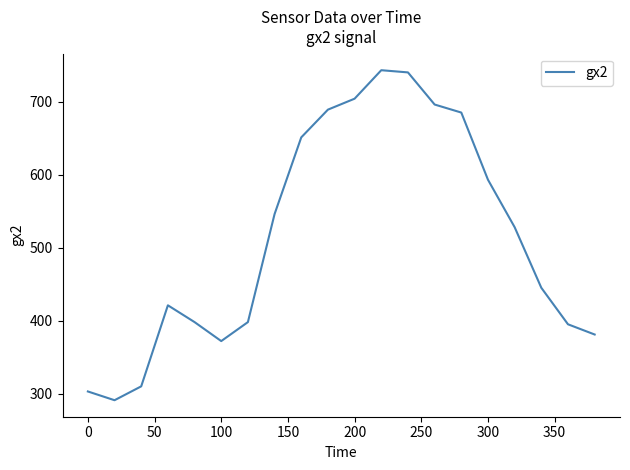

How many interior local valleys (lower than both neighbors) does the data have?

2